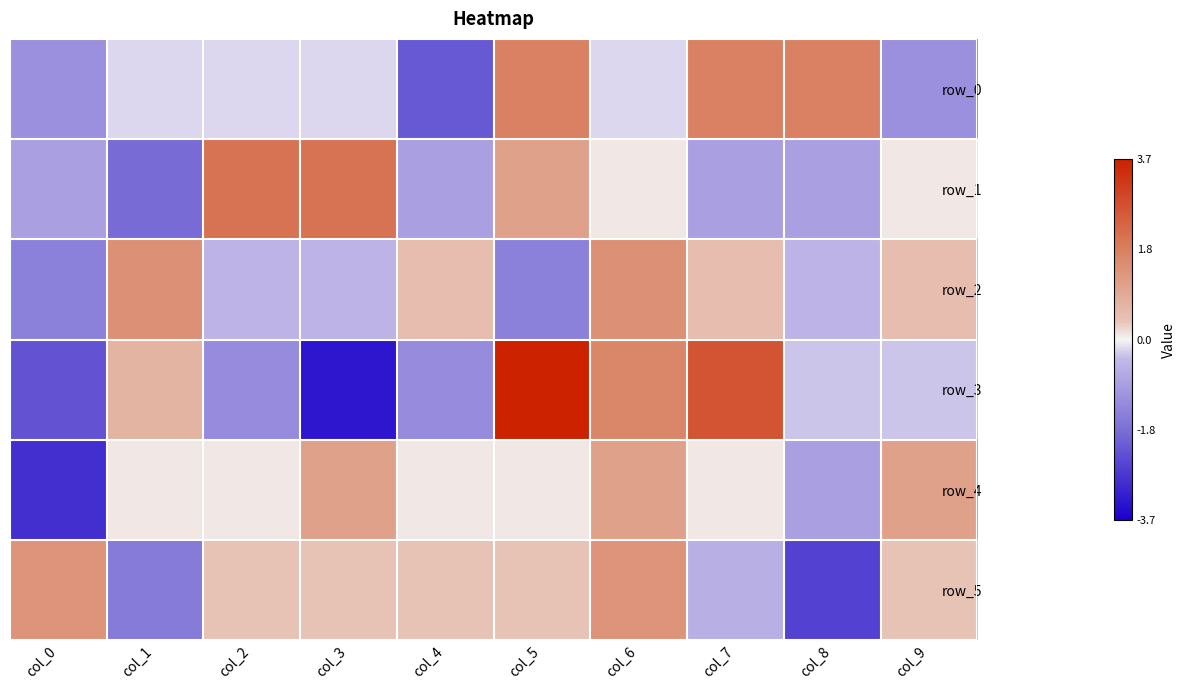

What is the total value across all series at col_1?

-1.4